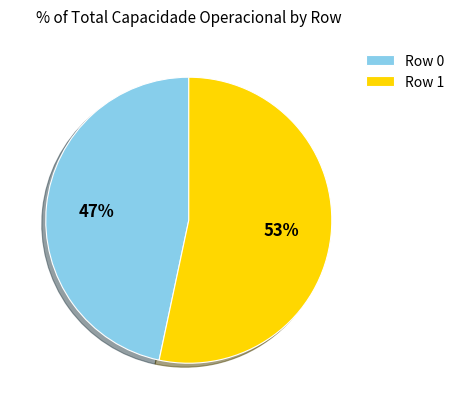

Rank the categories by value from highest to lowest.

Row 1, Row 0